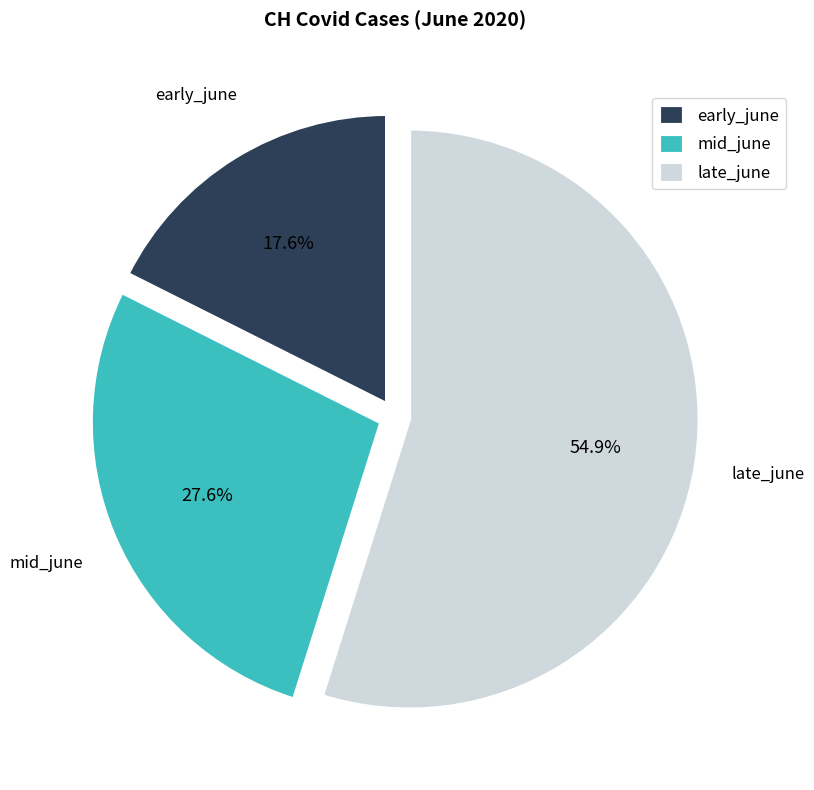

Which slice is the smallest?

early_june